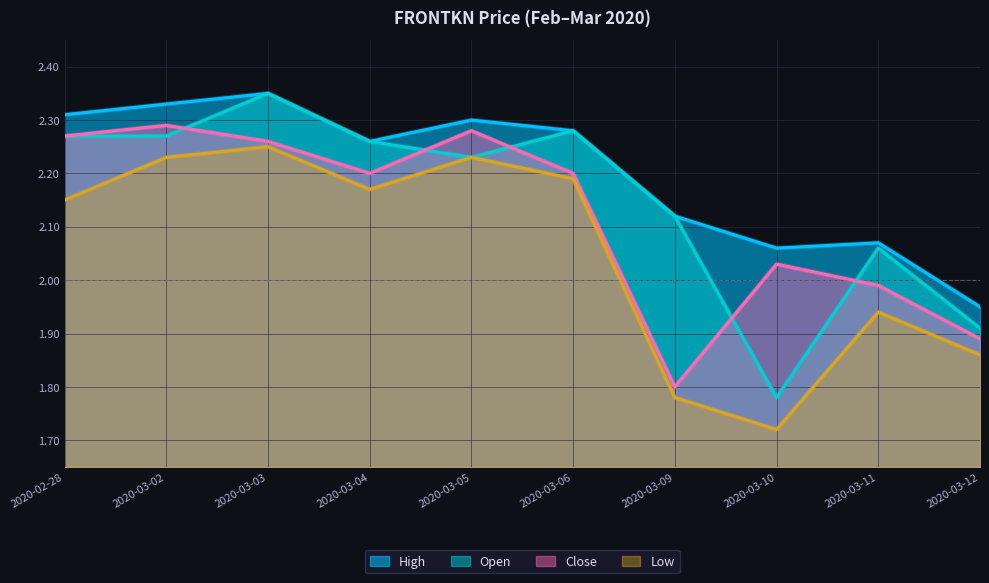

Where is high nearest to the value 2?

2020-03-12